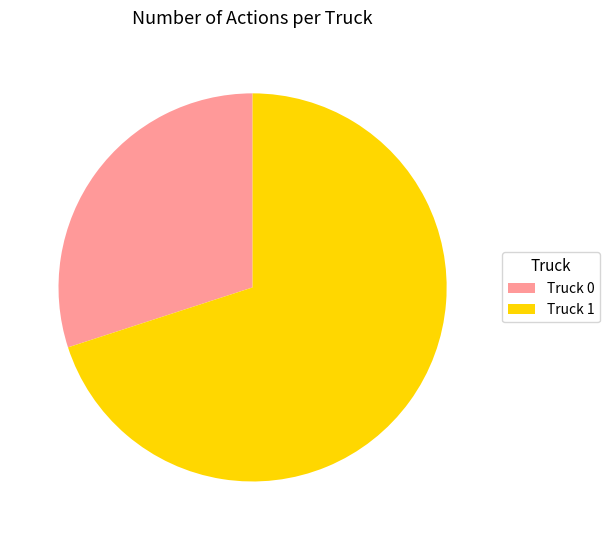

Is it true that Truck 0 is 40% of the pie?

False